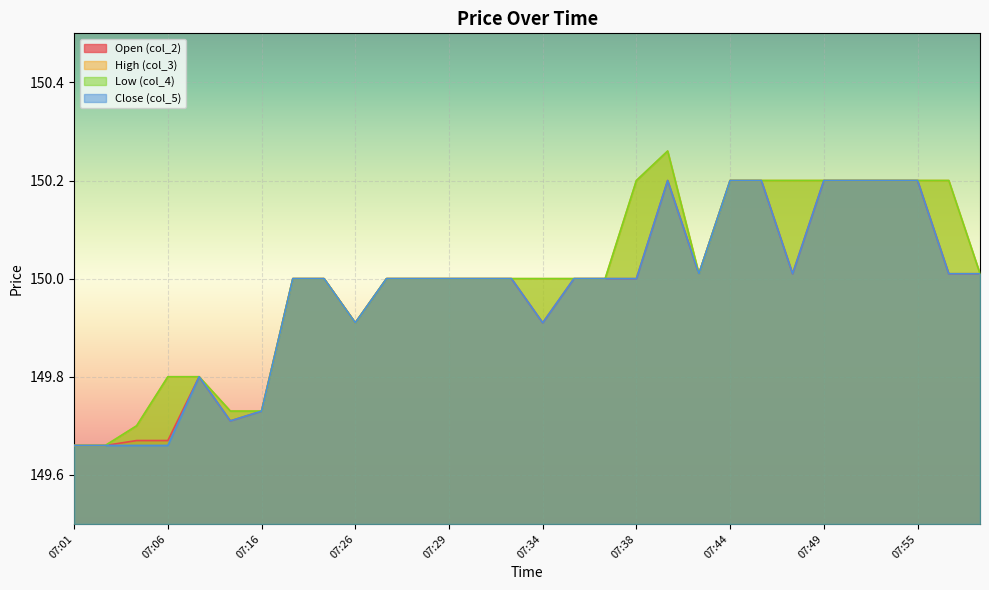

Read the col_4 value at 07:28.

150.0